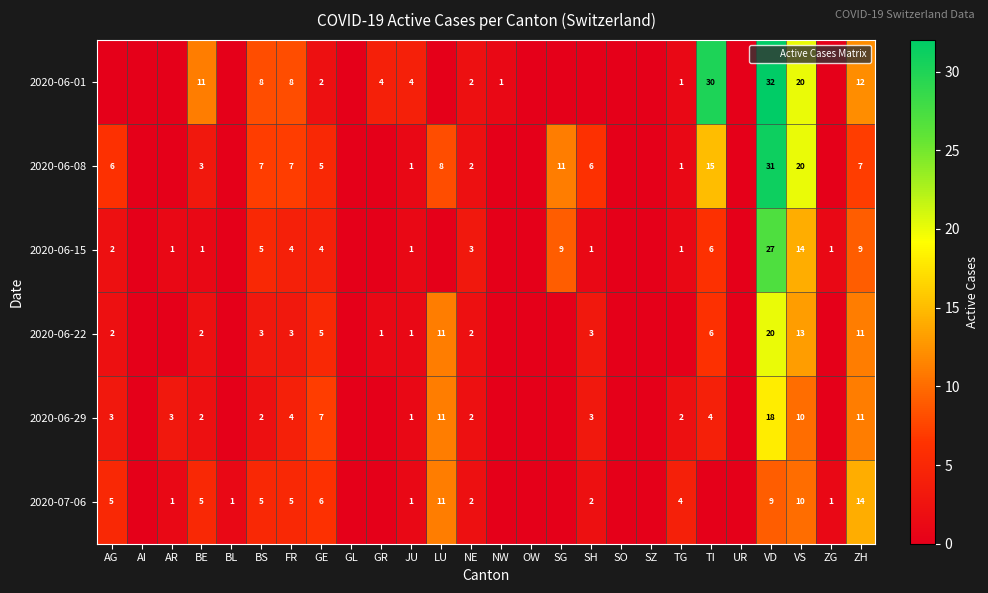

True or false: 2020-06-22 has a value of 7 at GL.

False